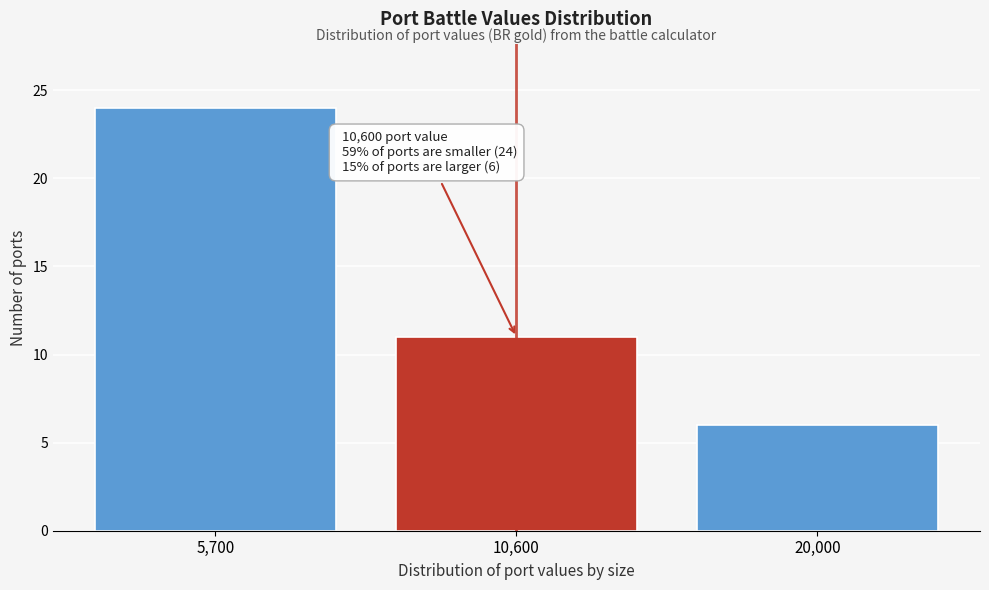

Reading right to left, list all the values displayed in this chart.

6	11	24